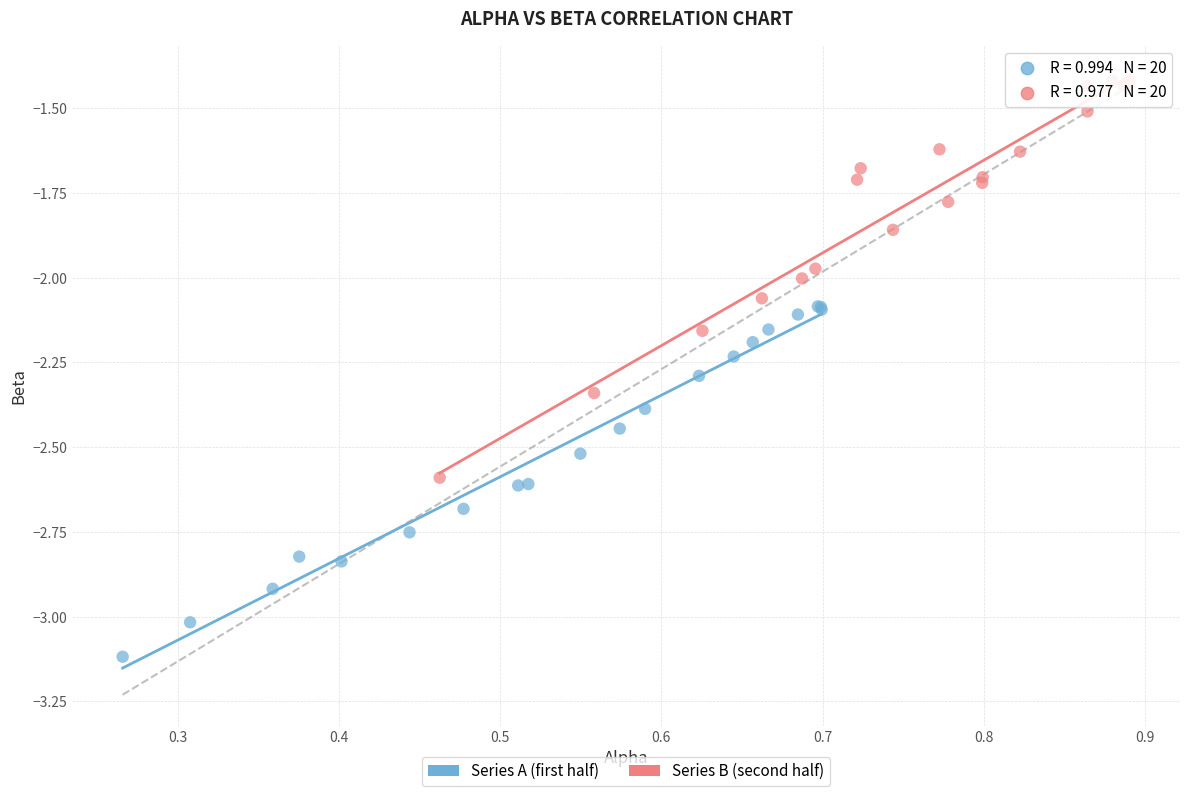

Which series reaches the minimum Y coordinate?

Series A (first half)